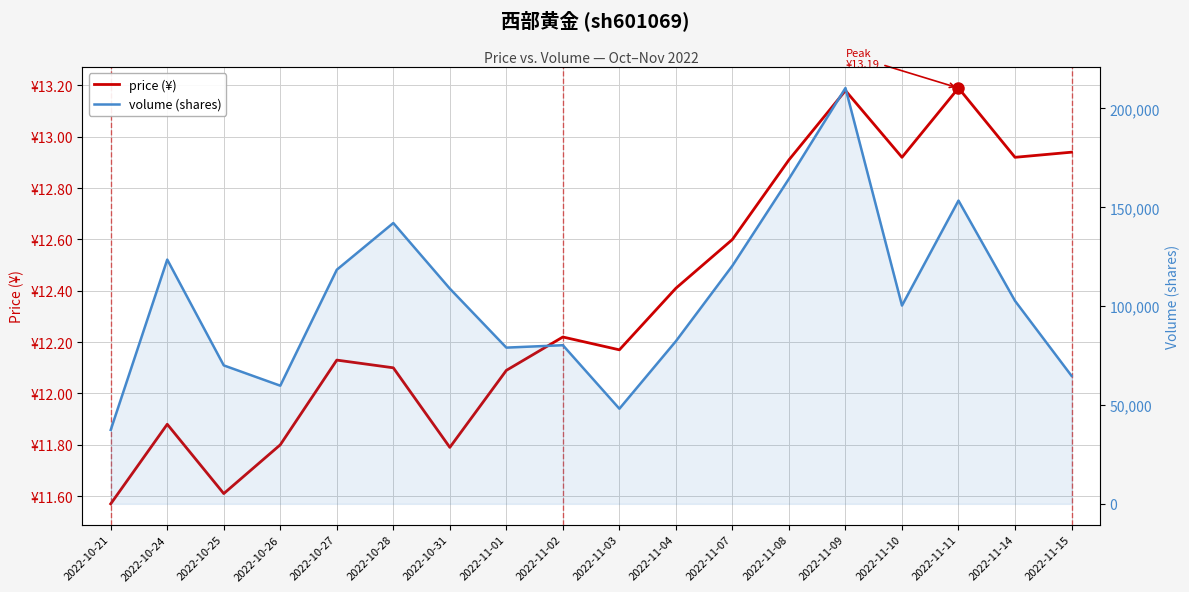

What is the sum of the volume (shares) values at 2022-11-01 and 2022-11-11?

232422.0